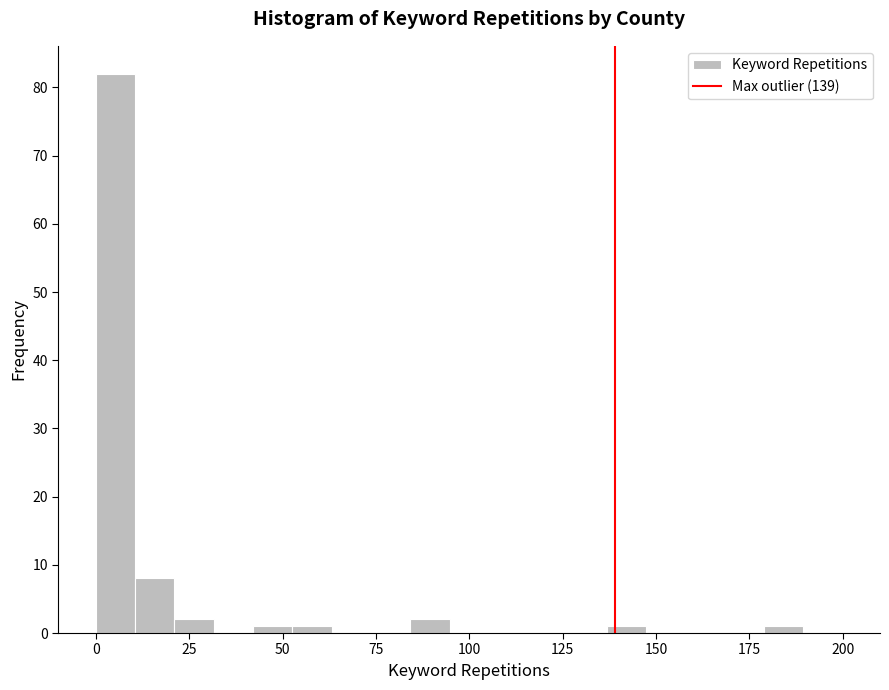

Around what value on the x-axis is the tallest bar? Give the approximate position of its centre, as read against the axis.

5